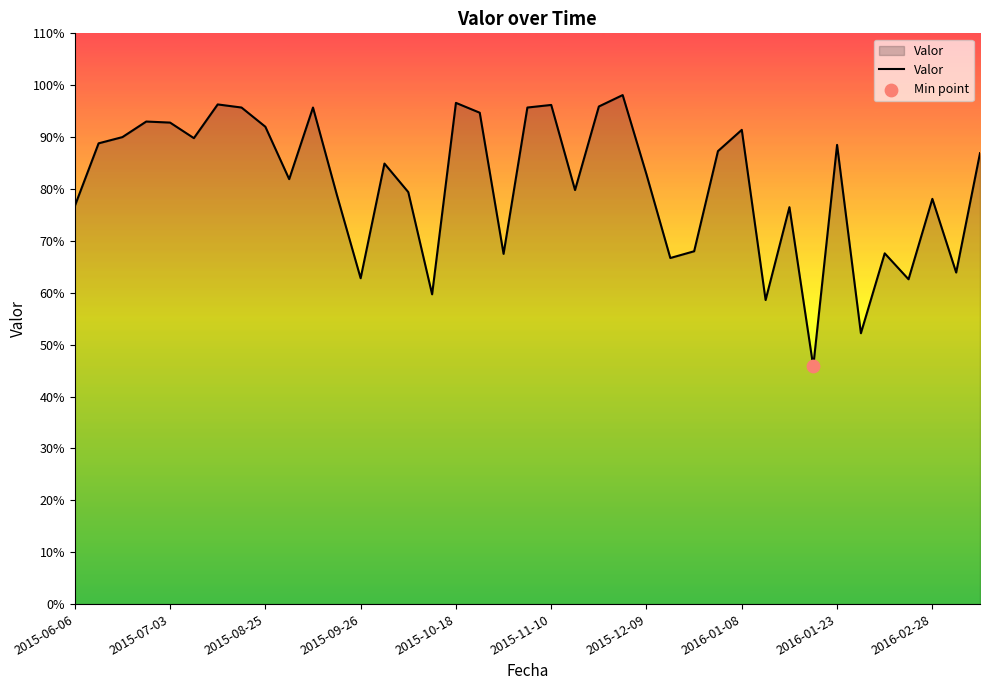

What is the greatest value displayed?

98.1